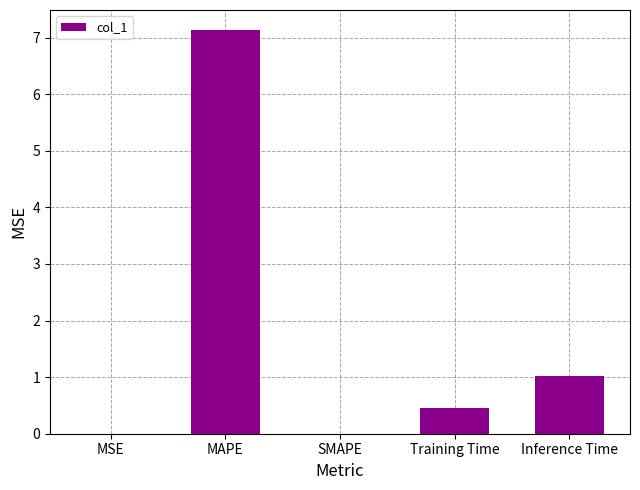

The chart shows a value of 7.1 at MAPE. True or false?

True